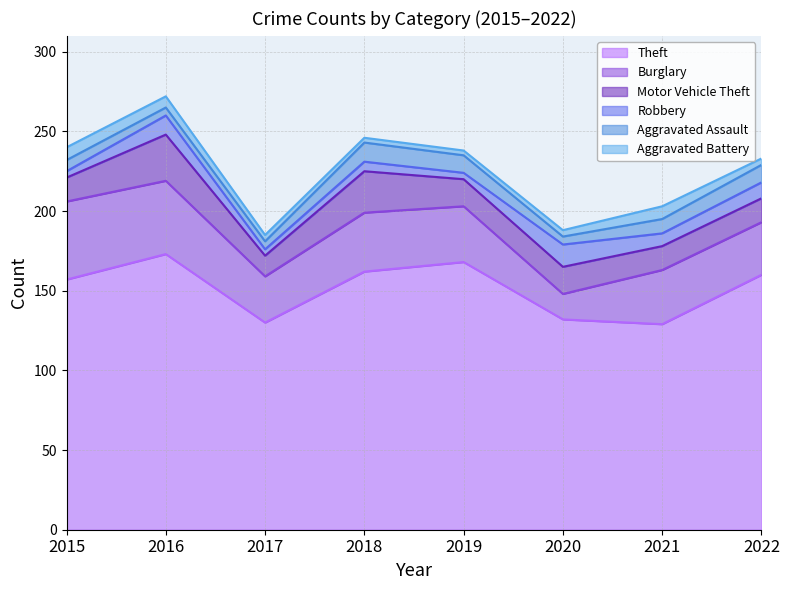

List the series in order of their peak value, highest first.

Theft, Burglary, Motor Vehicle Theft, Robbery, Aggravated Assault, Aggravated Battery